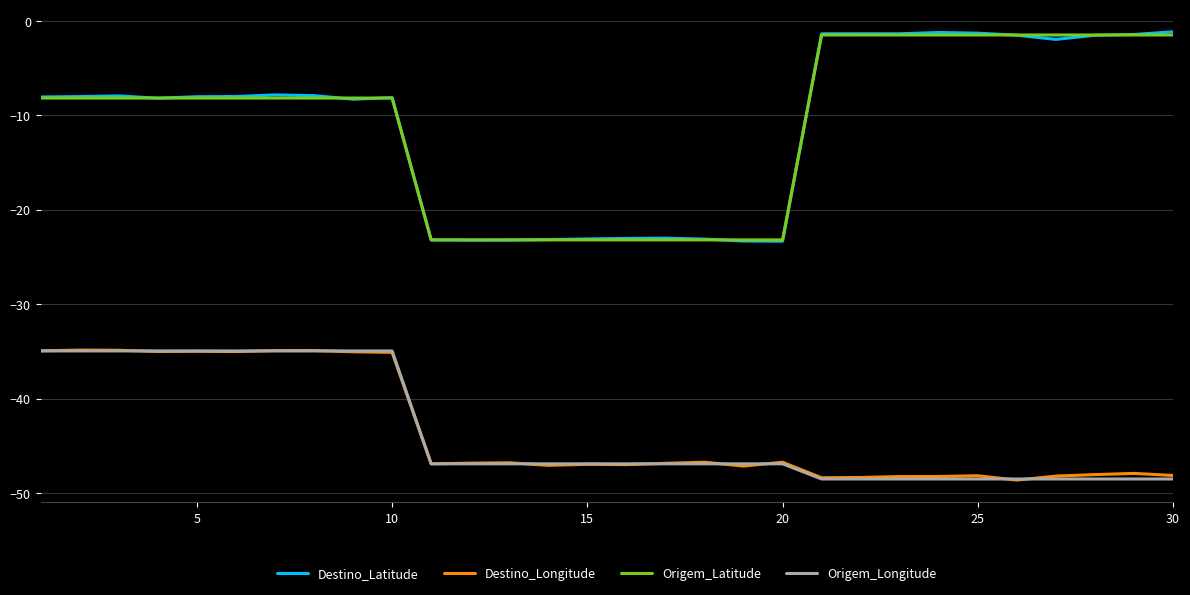

How many lines are shown in the chart?

4